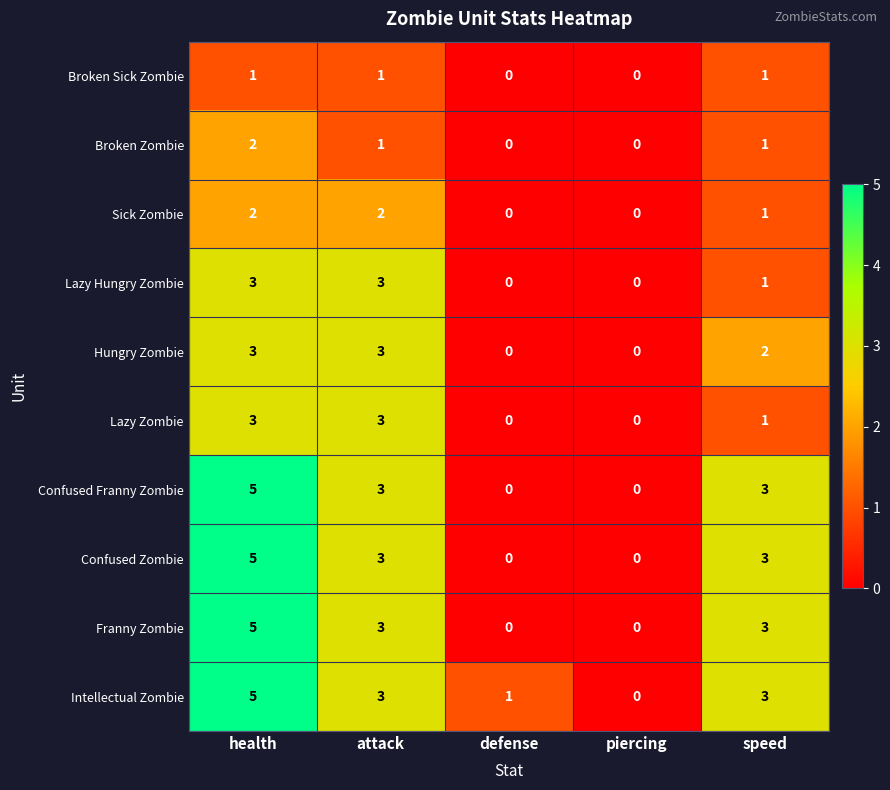

What is the sum of all Sick Zombie values?

5